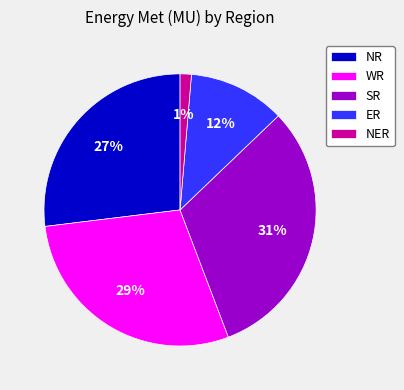

Which has a higher value, NER or ER?

ER